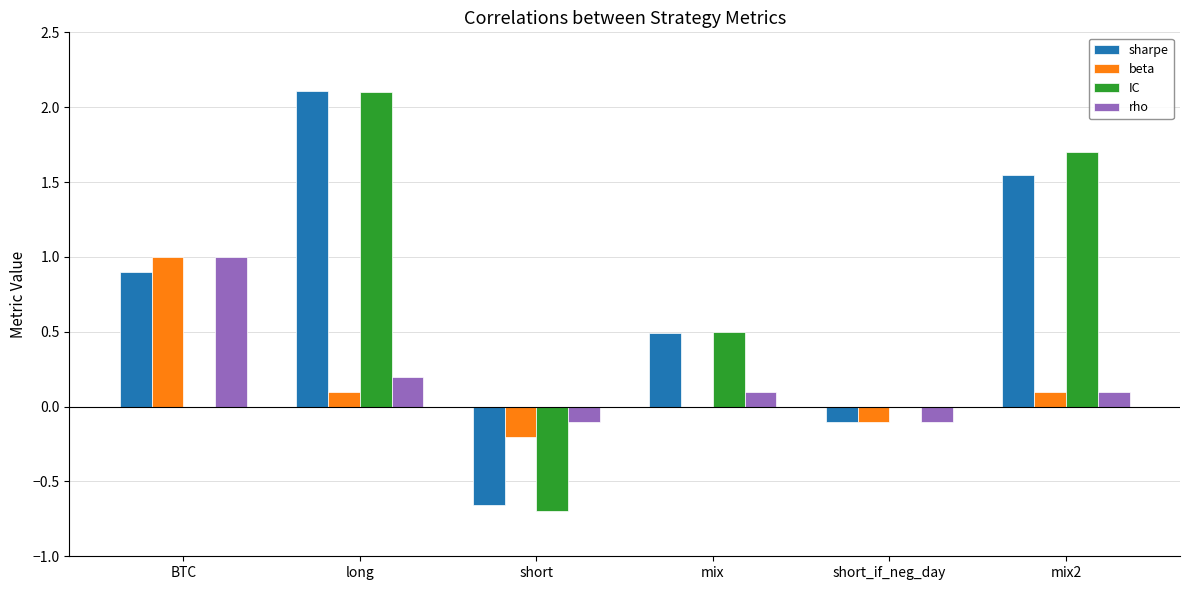

Is it true that beta equals 1.0 at BTC?

True